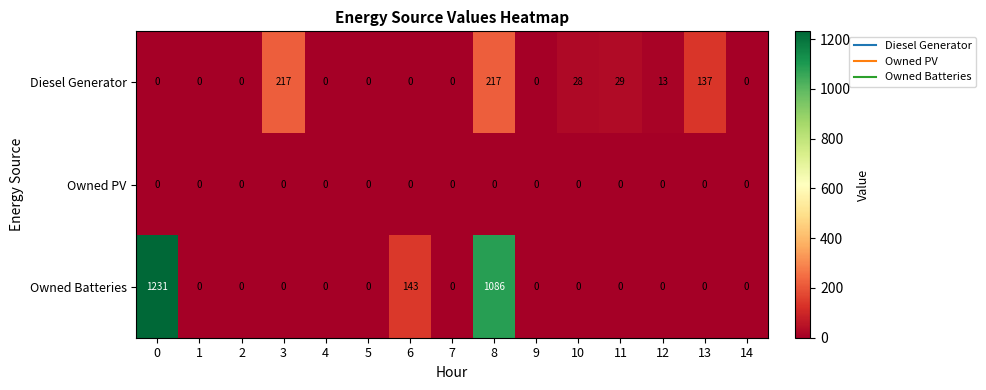

What is the difference between the Diesel Generator values at 1 and 10?

28